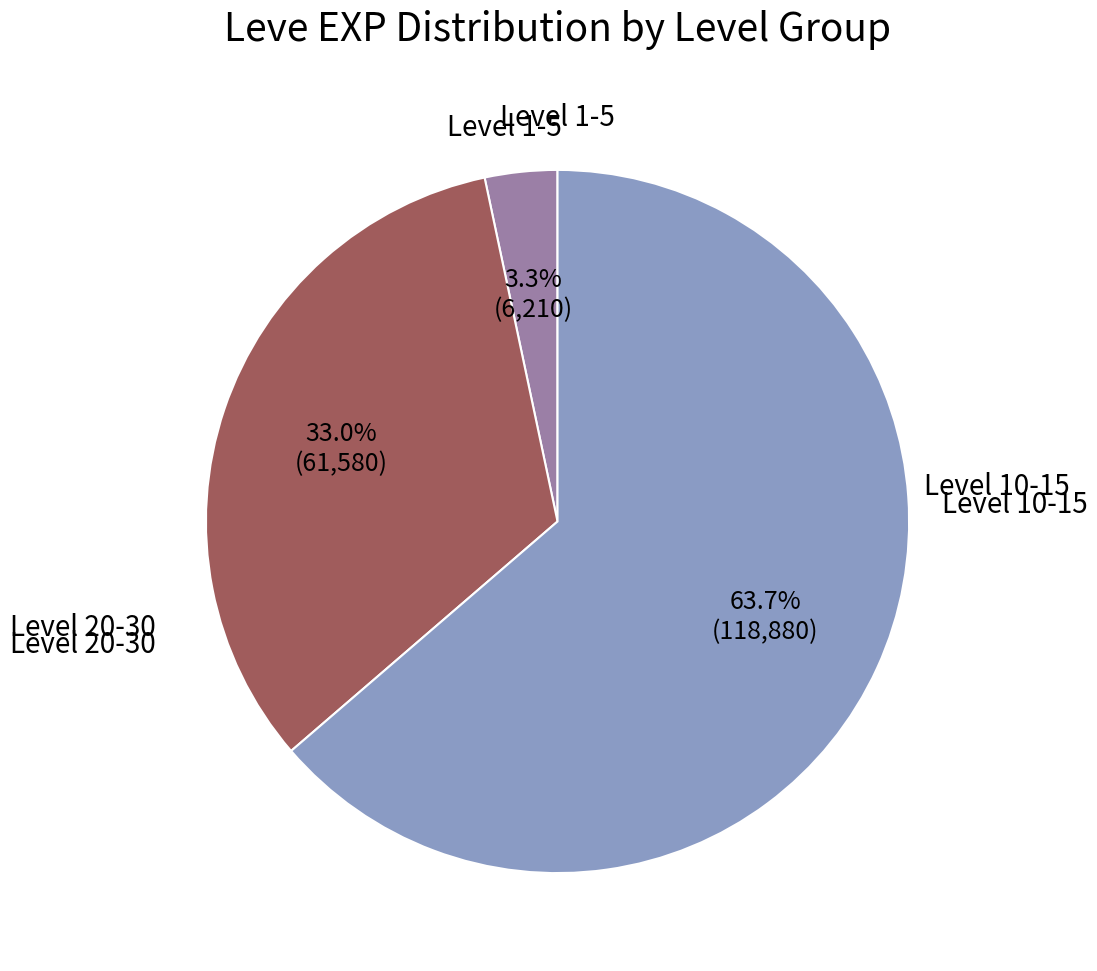

Does any single category account for the majority?

Yes